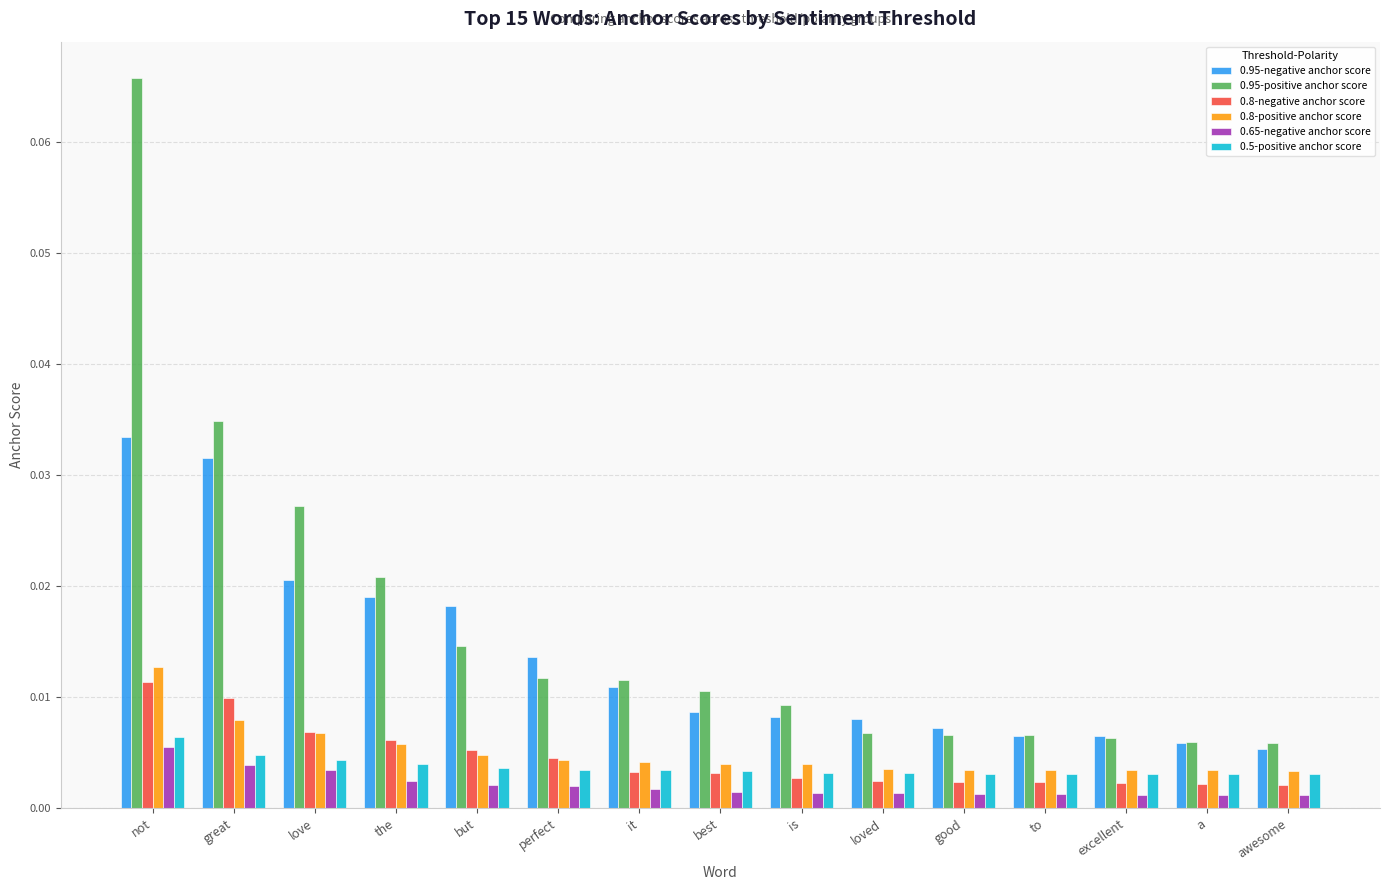

At how many categories does at least one series exceed 0?

15